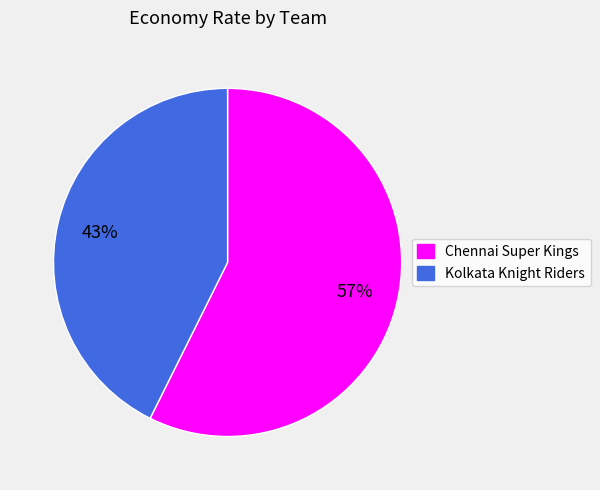

Is there a majority slice in this chart?

Yes